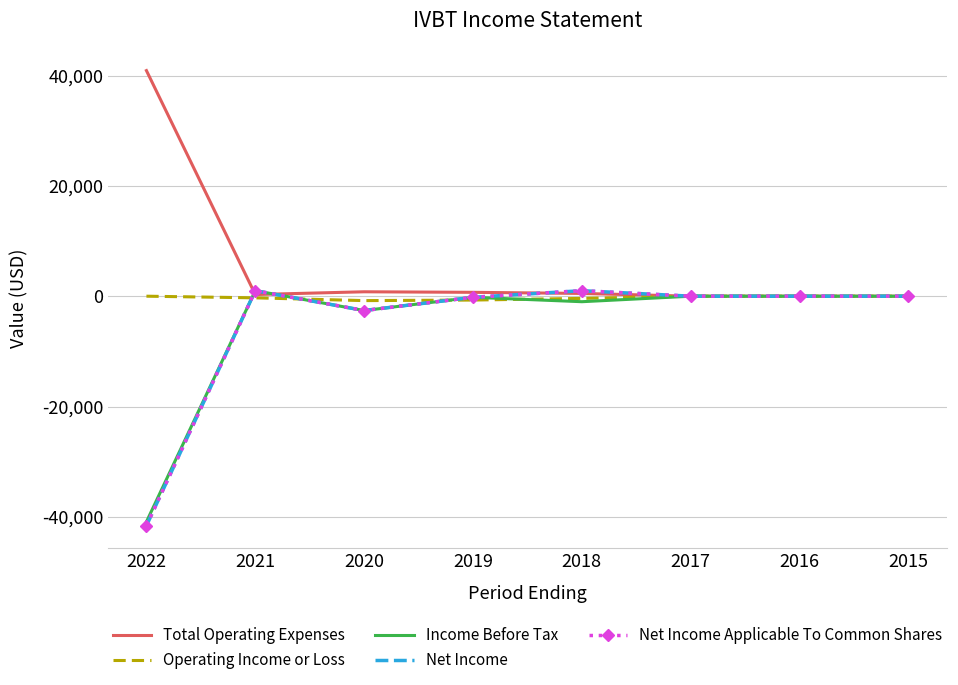

What is the sum of the Net Income Applicable To Common Shares values at 2018 and 2021?

2000